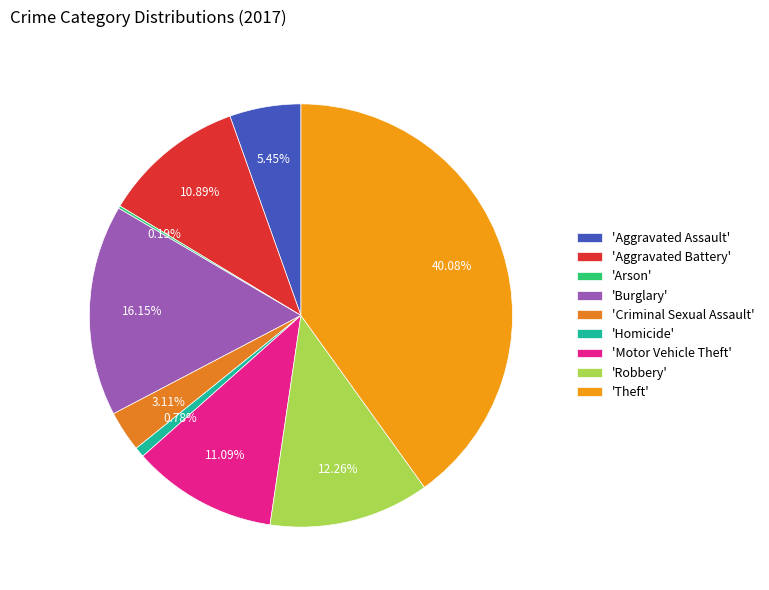

Which slice is the smallest?

Arson